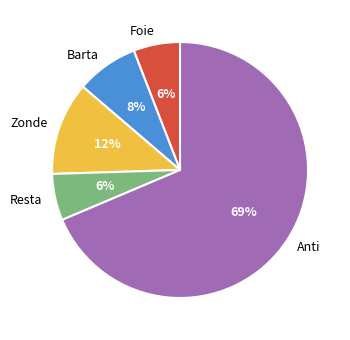

Which slice is the largest?

Anti